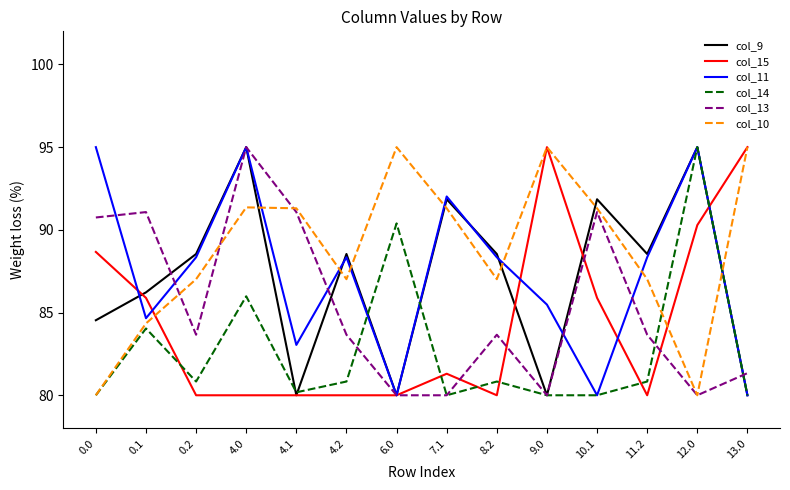

In col_10, how many points are higher than both neighbors (excluding endpoints)?

3